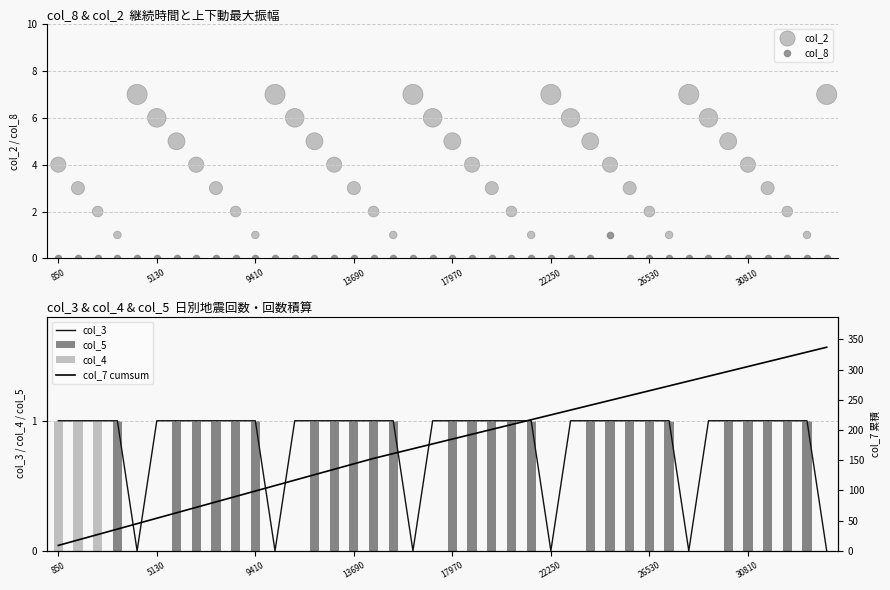

Is the value of col_5 at 25 greater than the value of col_2 at 33?

No